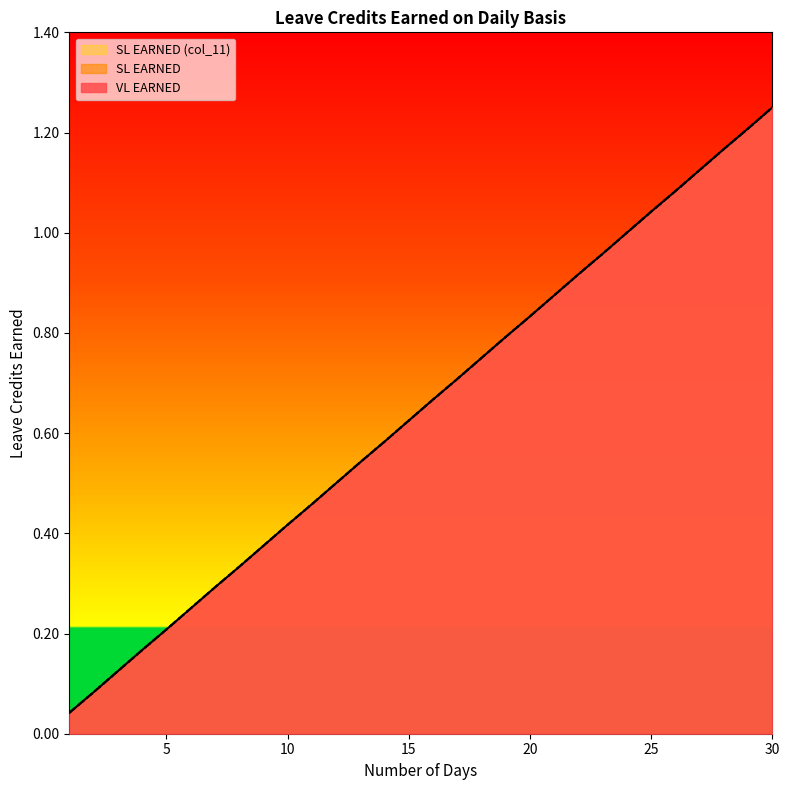

Does the chart display data point markers on the line(s)?

No